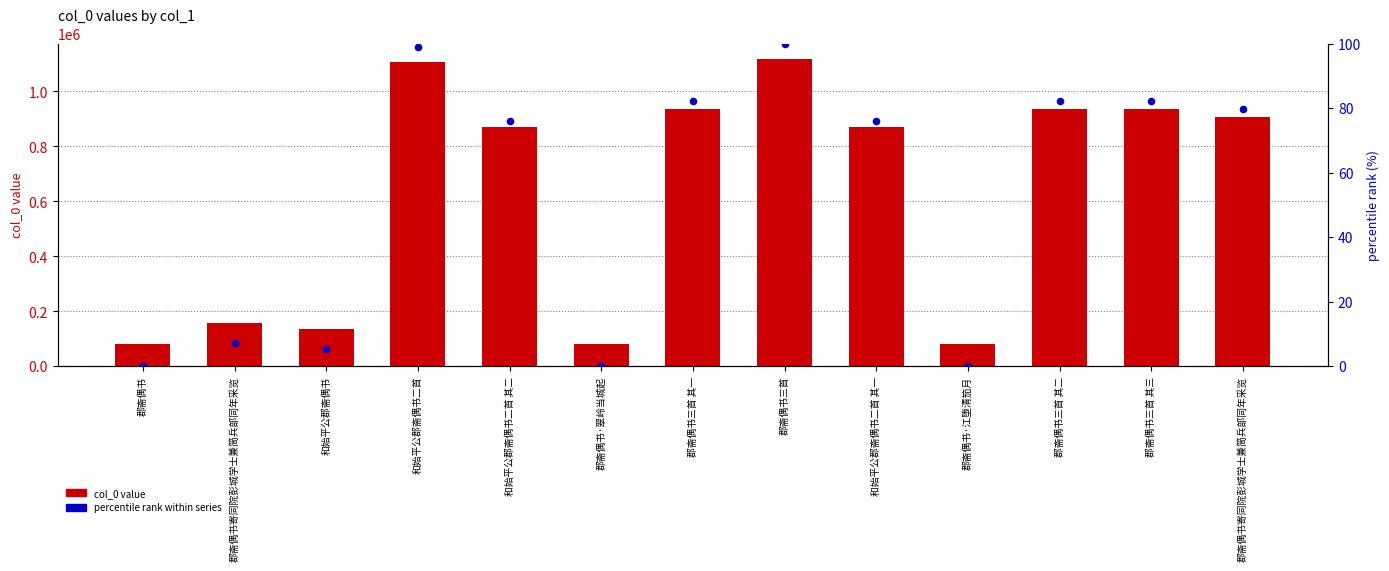

Which series has the largest total across all categories?

col_0 value